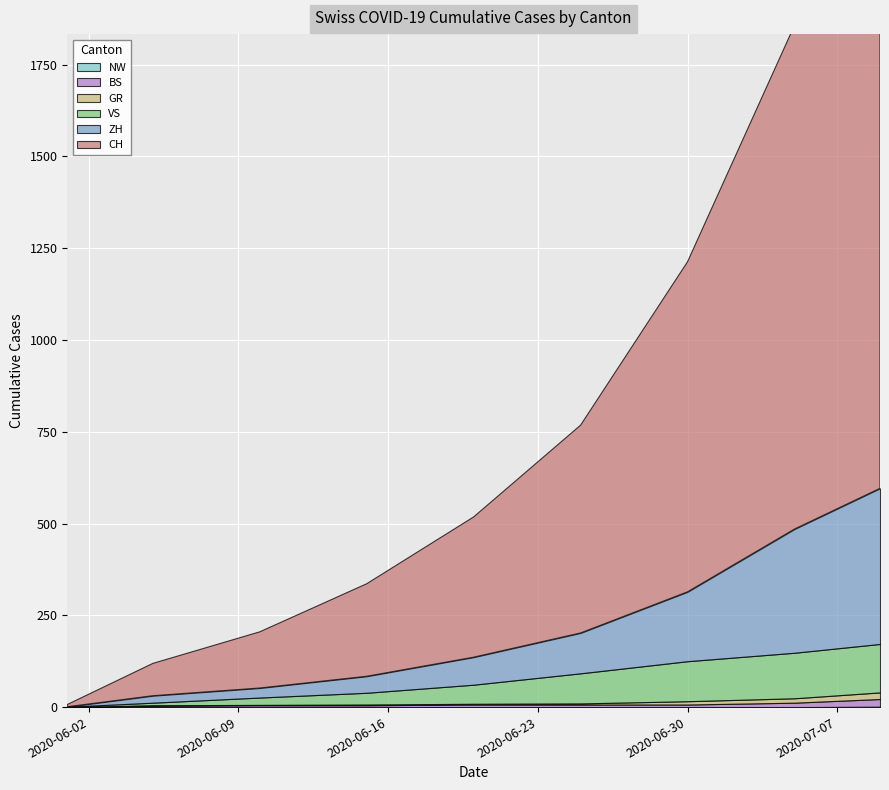

What are all the series names shown in the legend?

CH, ZH, VS, GR, BS, NW